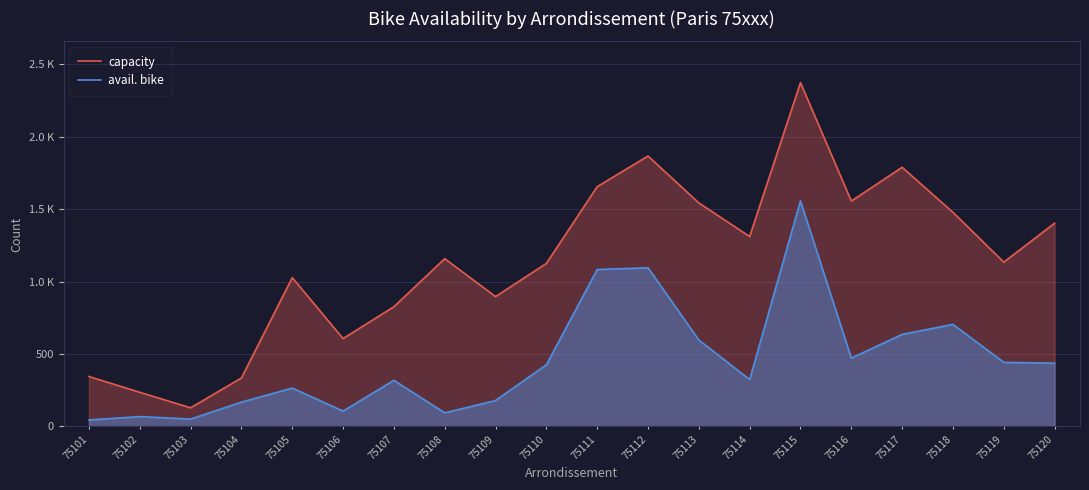

Rank the categories by capacity value from highest to lowest.

75115, 75112, 75117, 75111, 75116, 75113, 75118, 75120, 75114, 75108, 75119, 75110, 75105, 75109, 75107, 75106, 75101, 75104, 75102, 75103